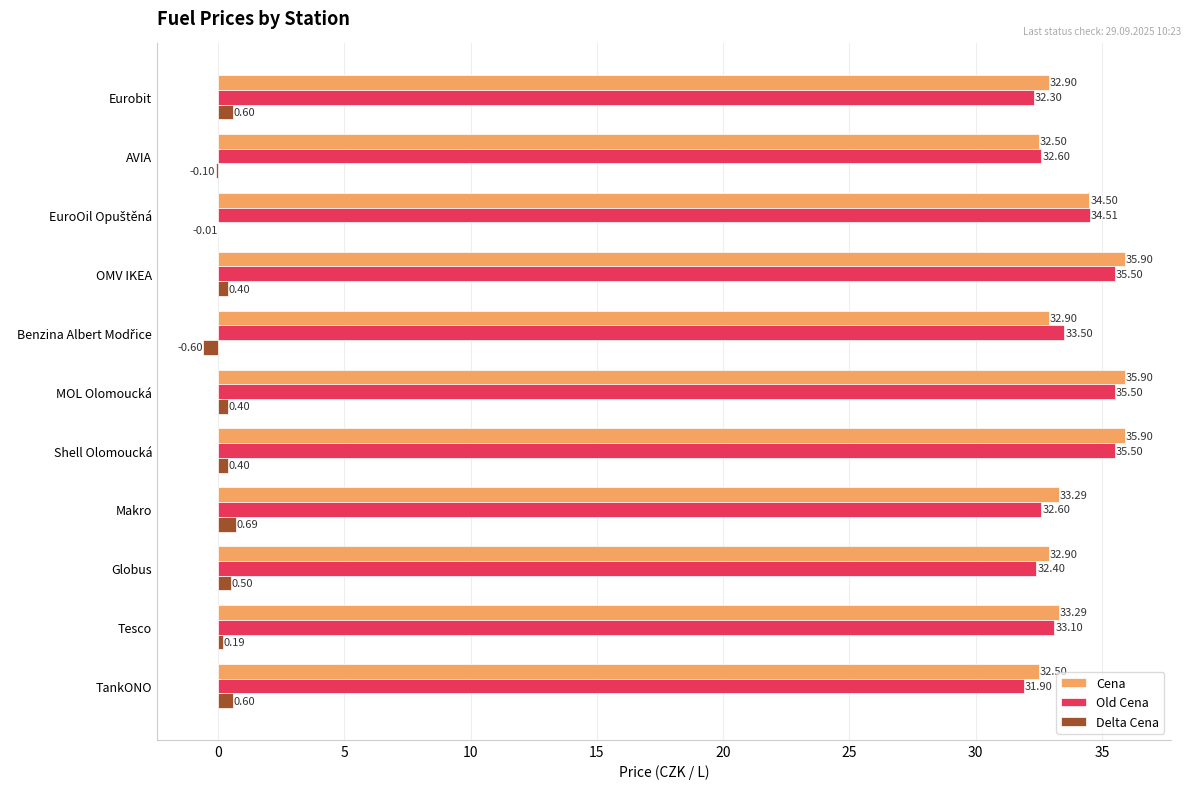

What is the sum of all Old Cena values?

369.4